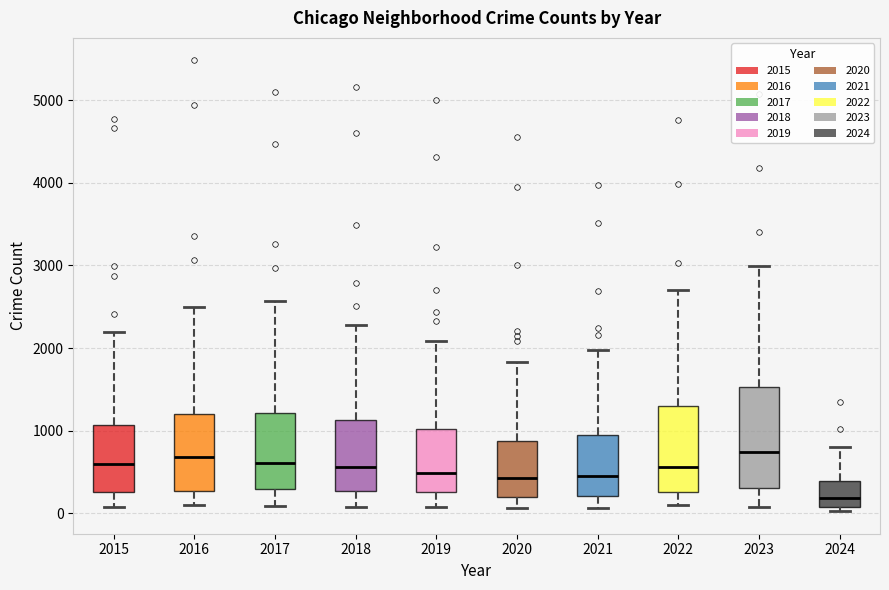

Which box is the tallest, from its lower edge to its upper edge?

2023